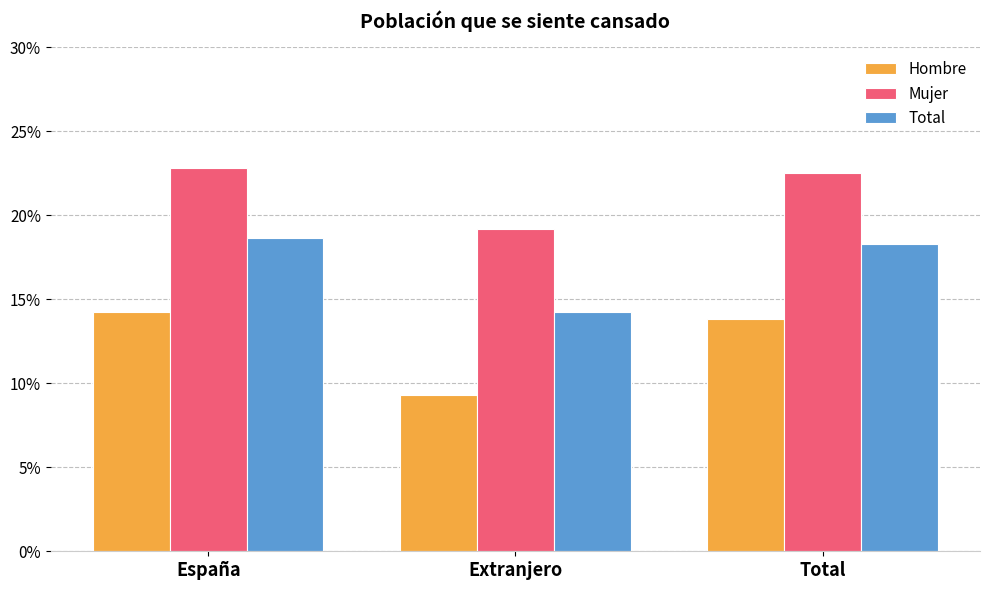

Which has a higher value, Extranjero or Total?

Total